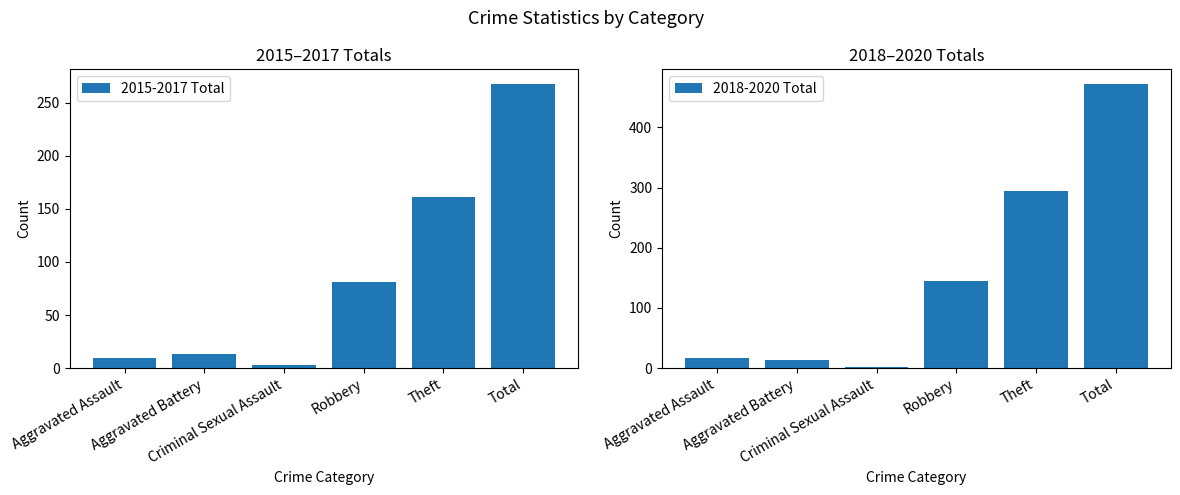

Reading right to left, extract all data points from this chart.

2015-2017 Total: Total=268	Theft=161	Robbery=81	Criminal Sexual Assault=3	Aggravated Battery=13	Aggravated Assault=10
2018-2020 Total: Total=473	Theft=294	Robbery=145	Criminal Sexual Assault=2	Aggravated Battery=14	Aggravated Assault=17